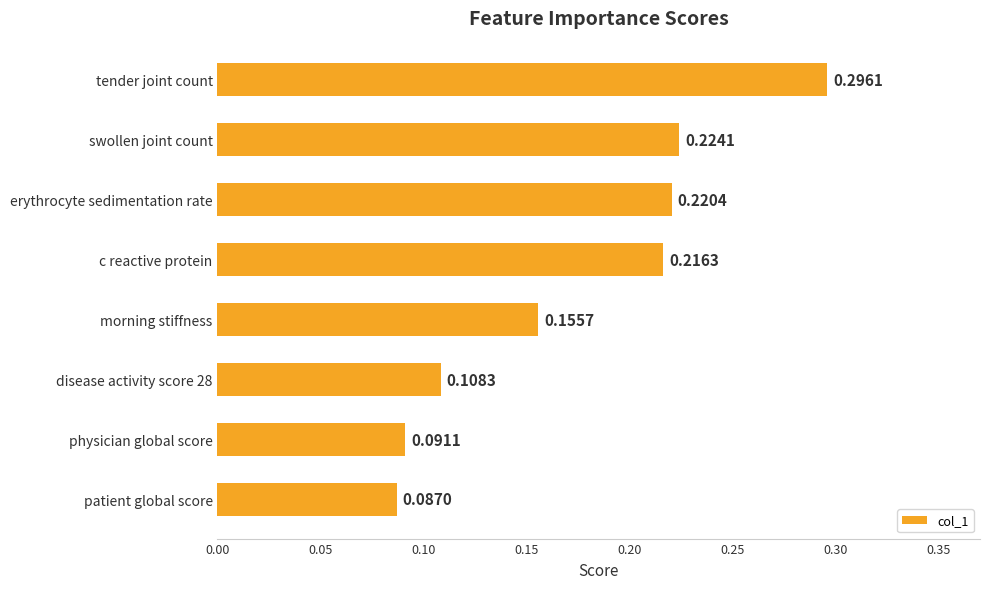

Rank the categories by value from lowest to highest.

patient global score, physician global score, disease activity score 28, morning stiffness, c reactive protein, erythrocyte sedimentation rate, swollen joint count, tender joint count